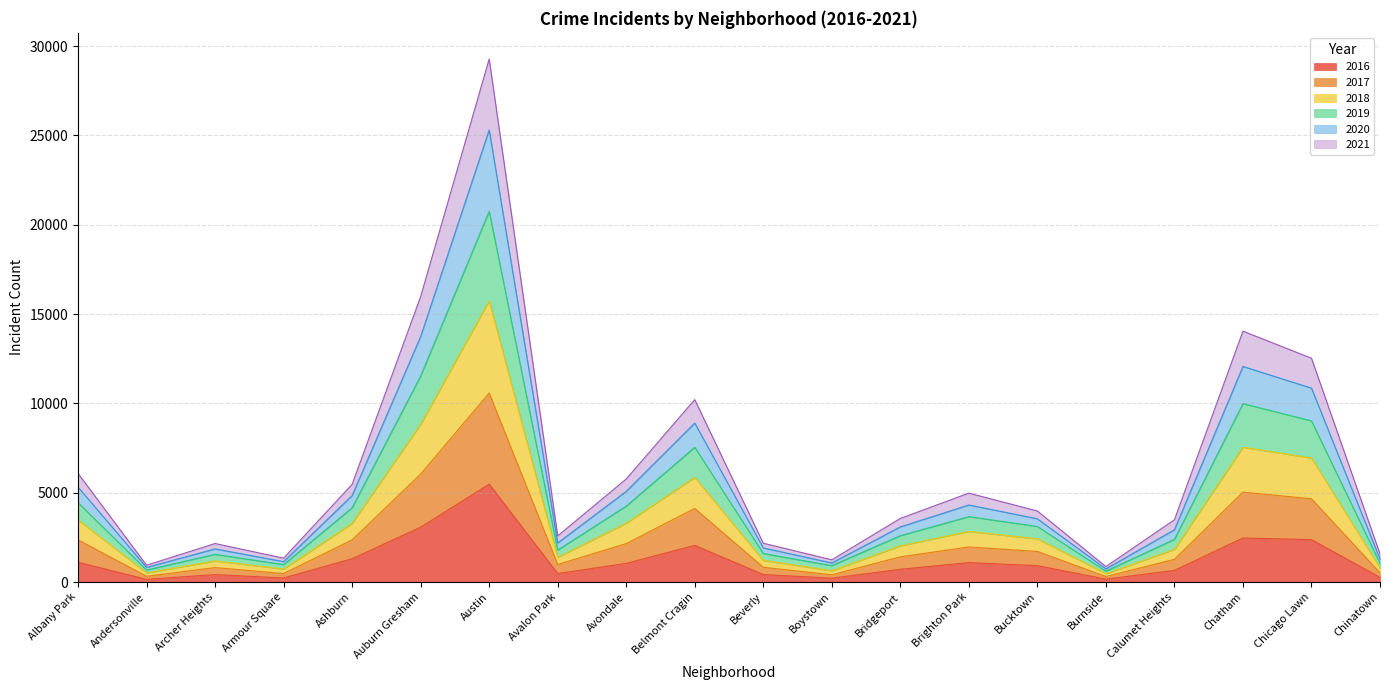

What is the total value across all series at Calumet Heights?

3485